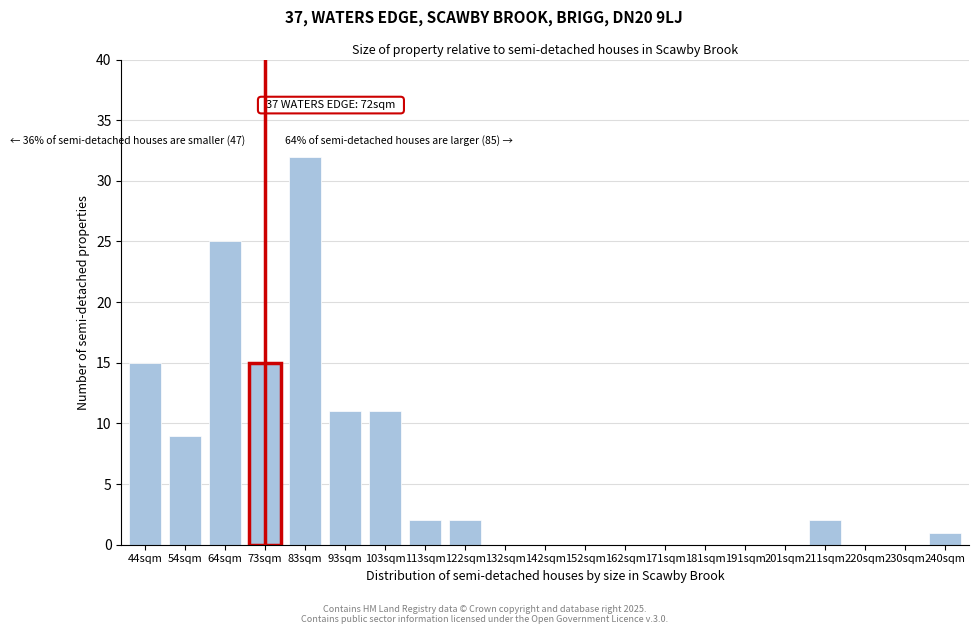

Reading left to right, what are all the values shown in this chart?

44sqm=15	54sqm=9	64sqm=25	73sqm=15	83sqm=32	93sqm=11	103sqm=11	113sqm=2	122sqm=2	132sqm=0	142sqm=0	152sqm=0	162sqm=0	171sqm=0	181sqm=0	191sqm=0	201sqm=0	211sqm=2	220sqm=0	230sqm=0	240sqm=1